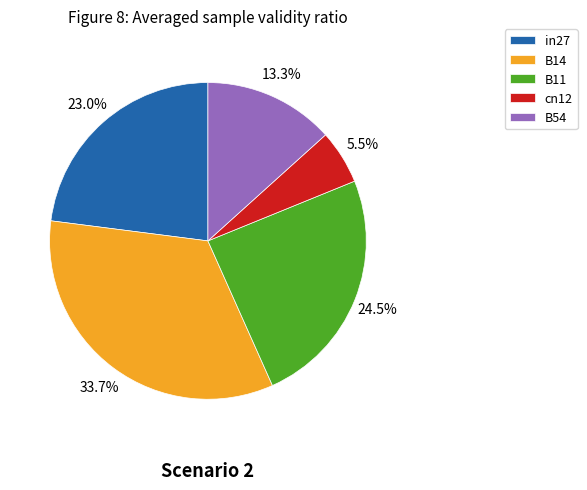

Does B54 account for over 50% of the chart?

No